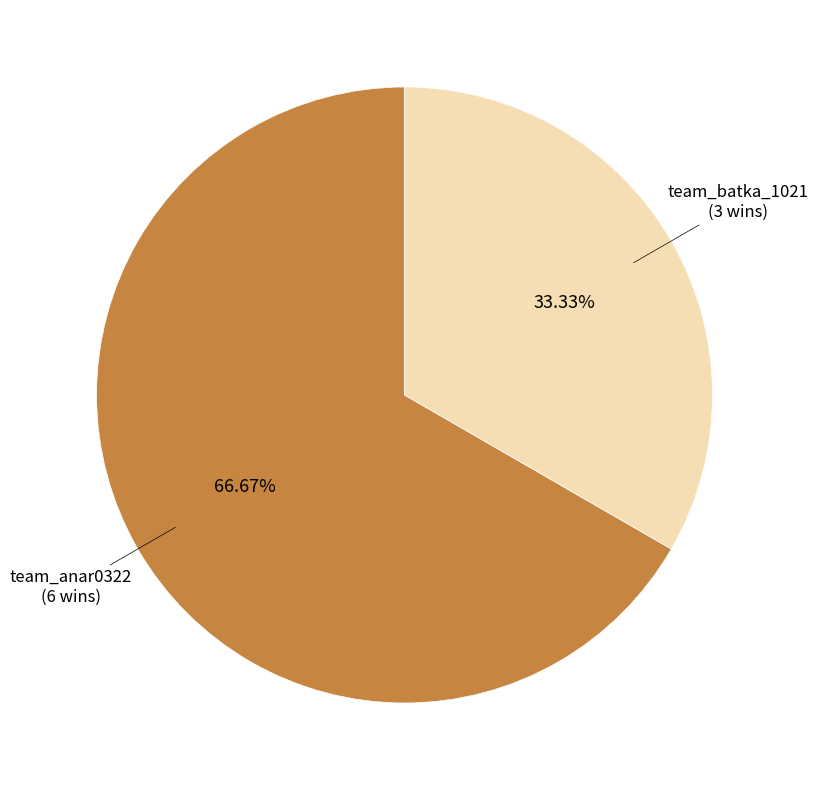

True or false: team_anar0322 accounts for 67% of the total.

True